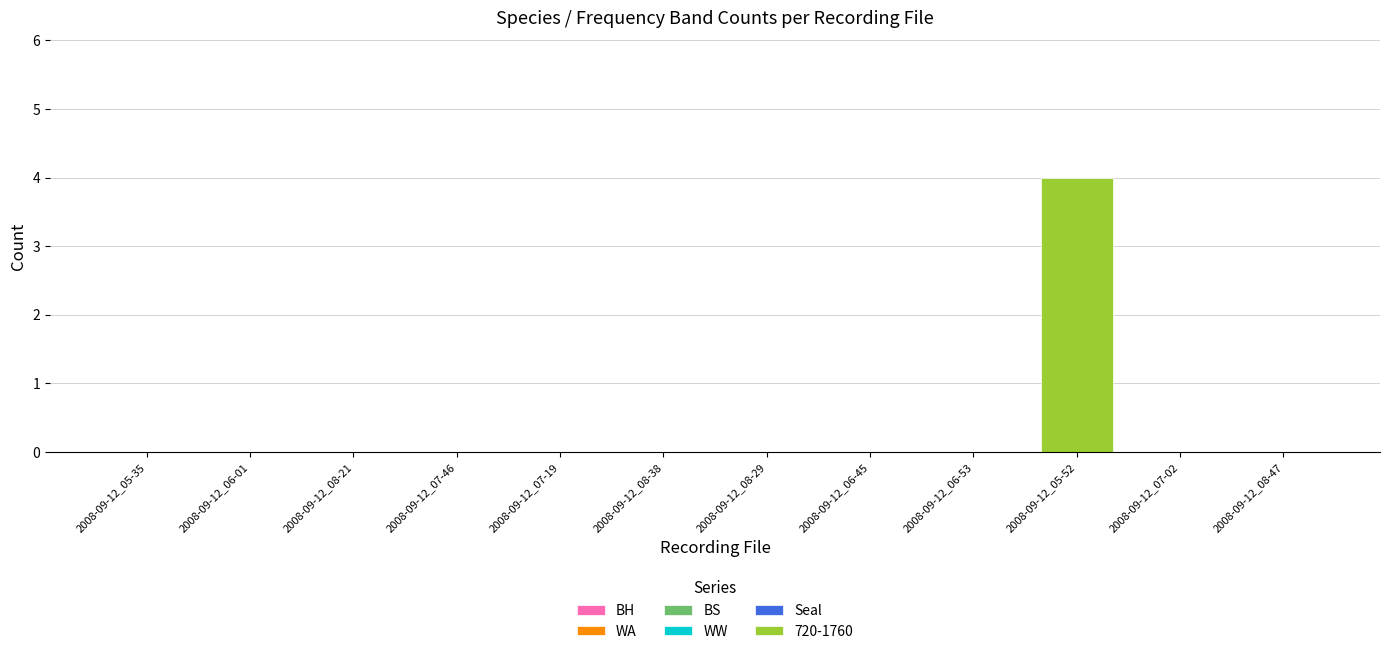

Reading left to right, transcribe all the data shown in this chart.

2008-09-12_05-35=0	2008-09-12_06-01=0	2008-09-12_08-21=0	2008-09-12_07-46=0	2008-09-12_07-19=0	2008-09-12_08-38=0	2008-09-12_08-29=0	2008-09-12_06-45=0	2008-09-12_06-53=0	2008-09-12_05-52=4	2008-09-12_07-02=0	2008-09-12_08-47=0